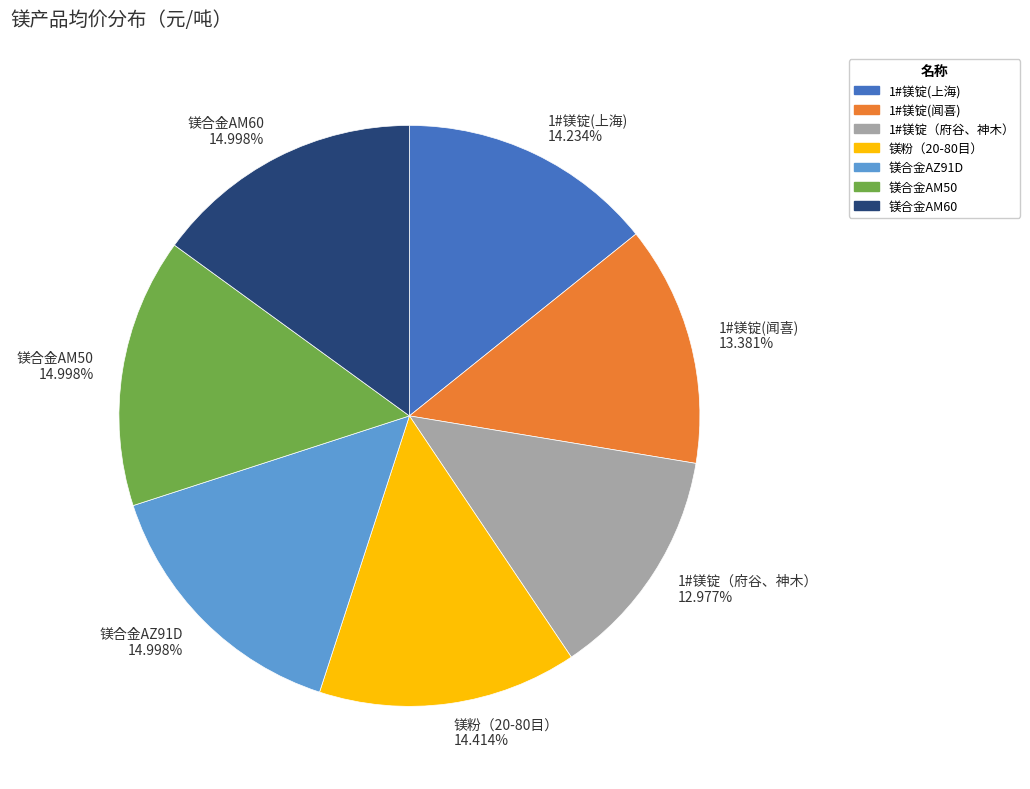

How much of the chart is everything except 镁合金AM60?

85.0%